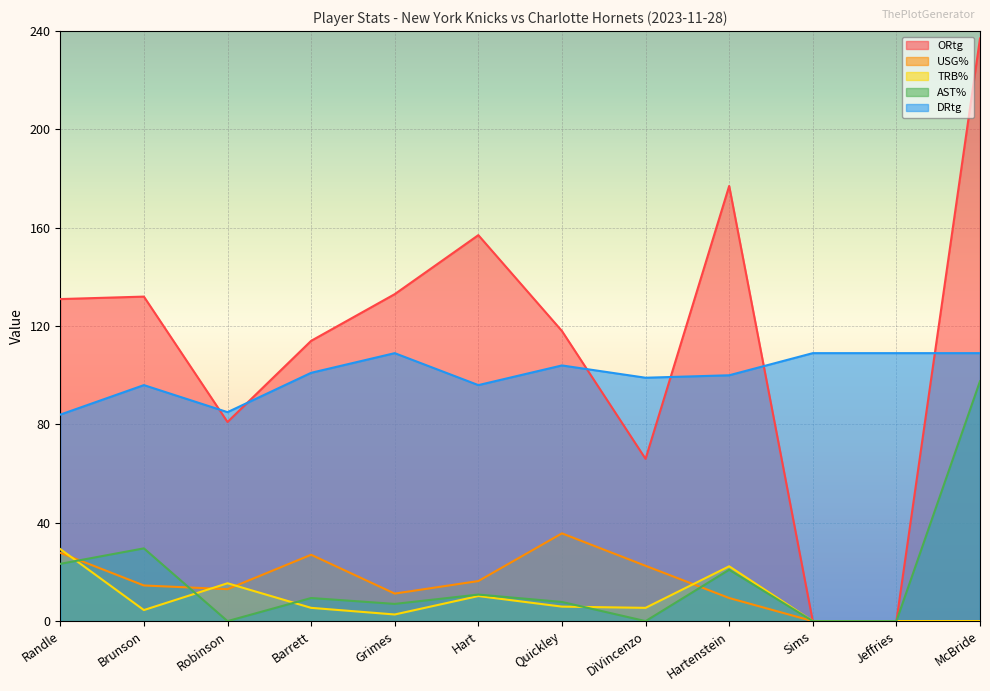

Which series has the largest total across all categories?

ORtg